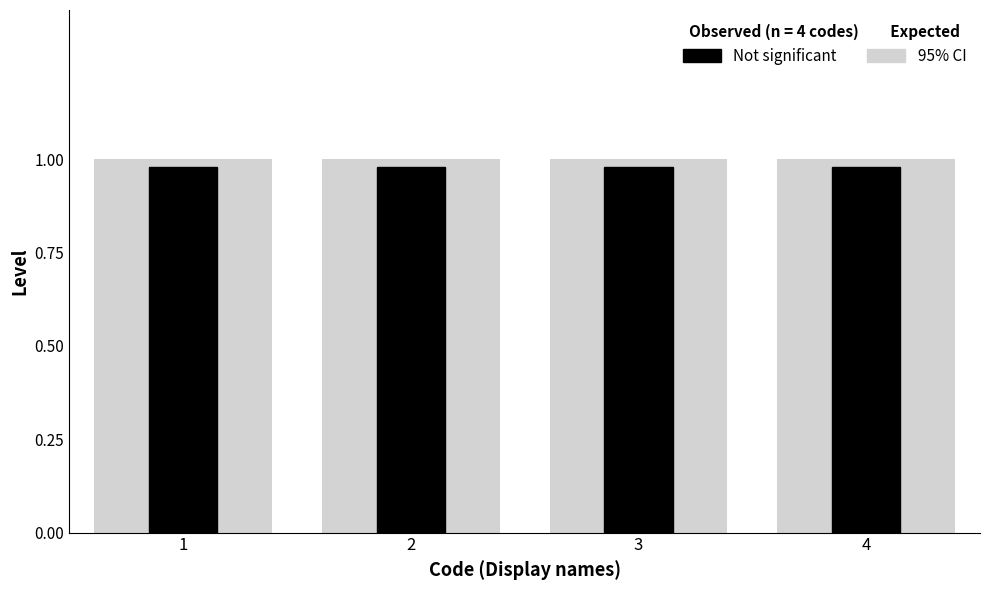

How many groups of bars are there?

4